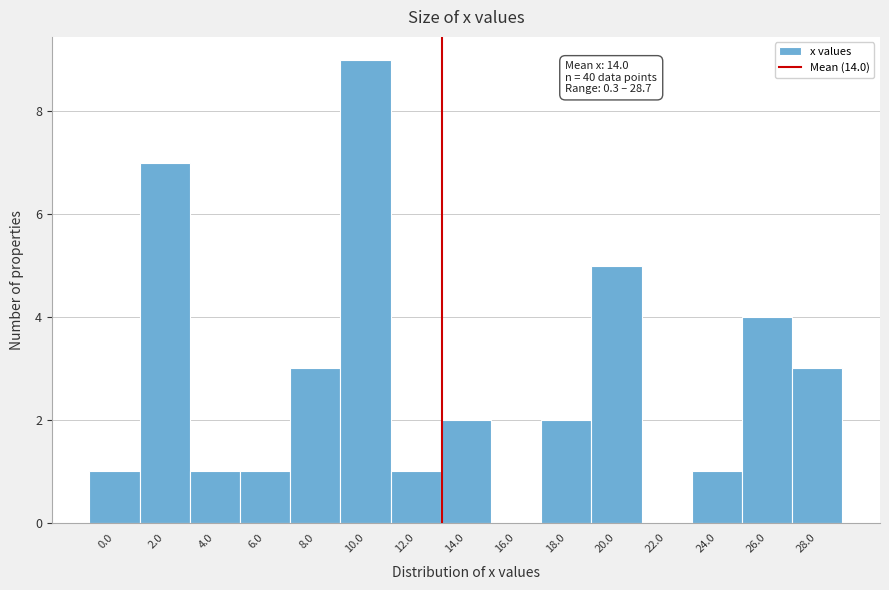

Reading left to right, transcribe all the data shown in this chart.

0.0=1	2.0=7	4.0=1	6.0=1	8.0=3	10.0=9	12.0=1	14.0=2	16.0=0	18.0=2	20.0=5	22.0=0	24.0=1	26.0=4	28.0=3